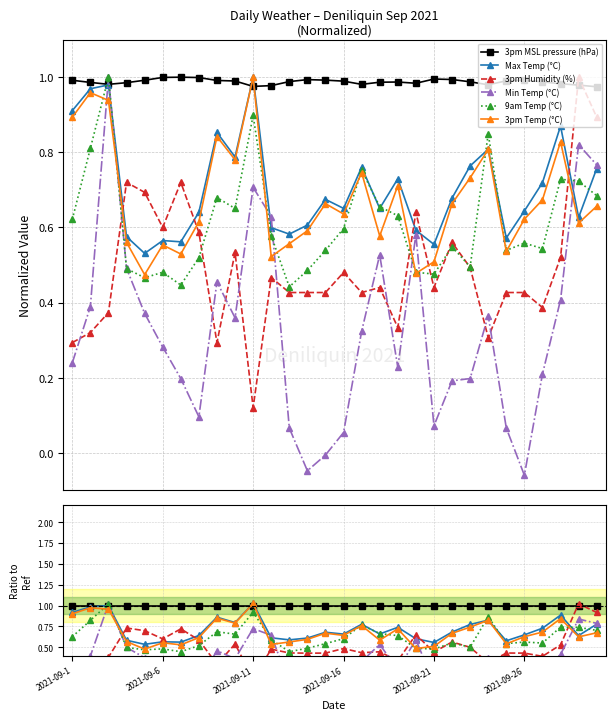

In Max Temp (°C), how many points are higher than both neighbors (excluding endpoints)?

9